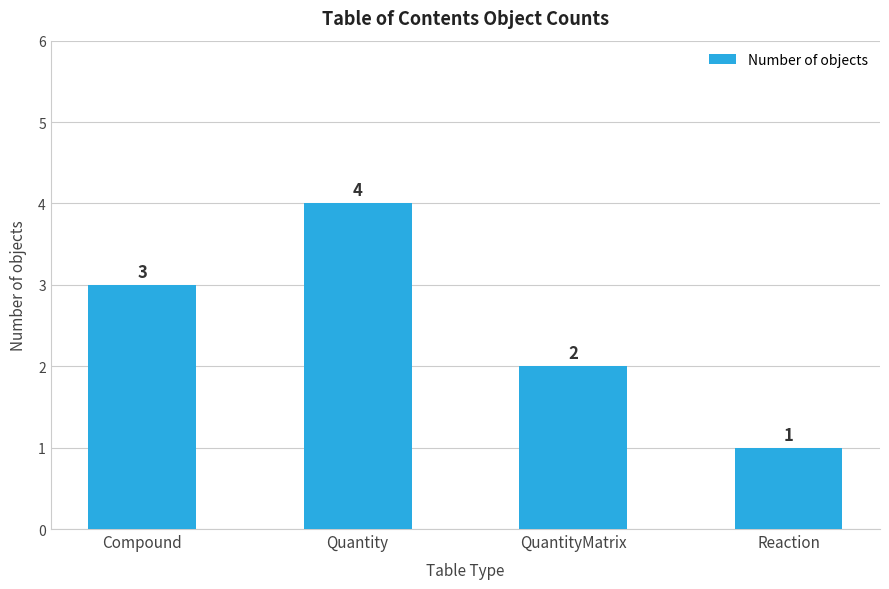

Which category has the highest value across all series?

Quantity